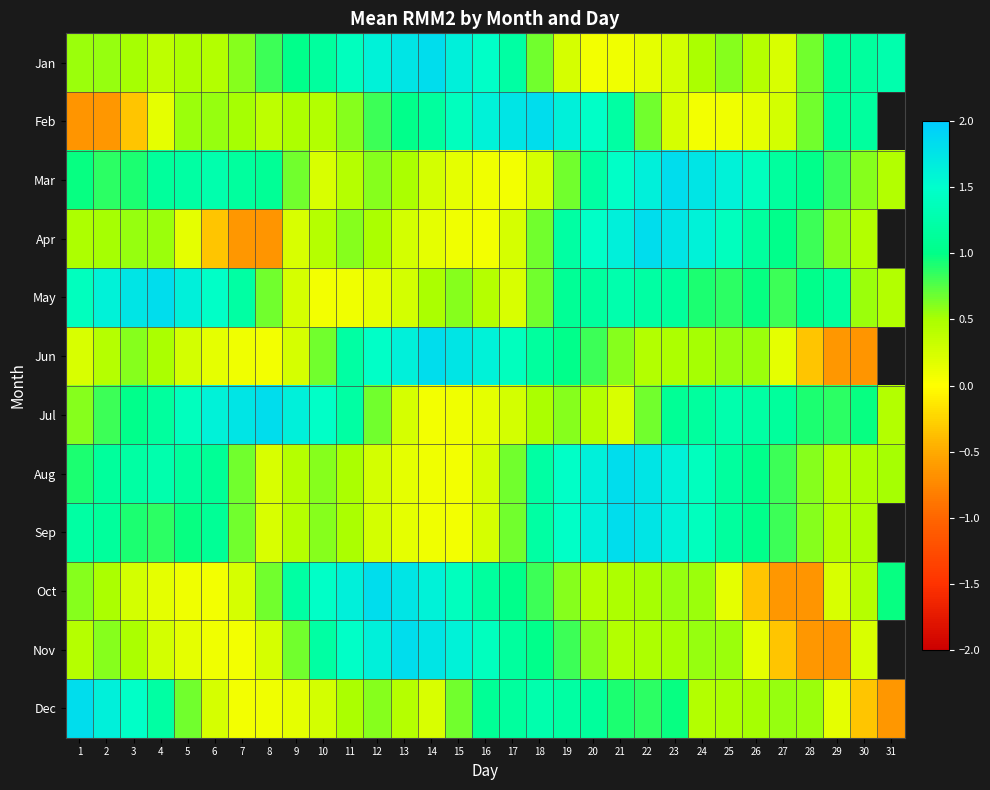

At which label does Jul reach its minimum?

14